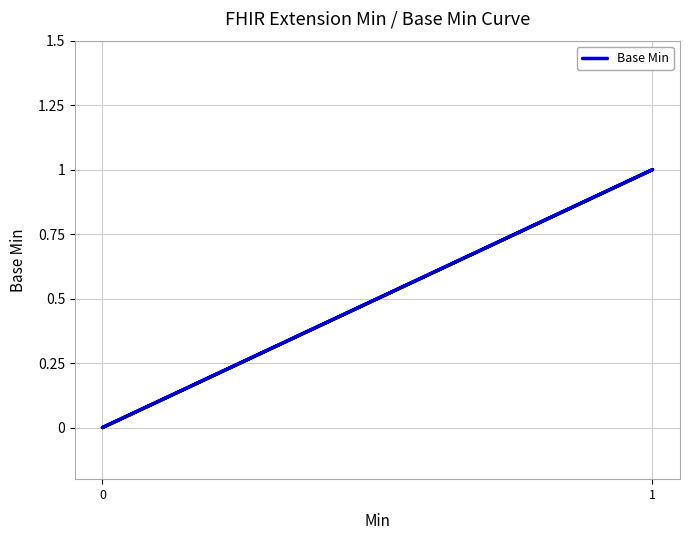

What is the maximum value shown in the chart?

1